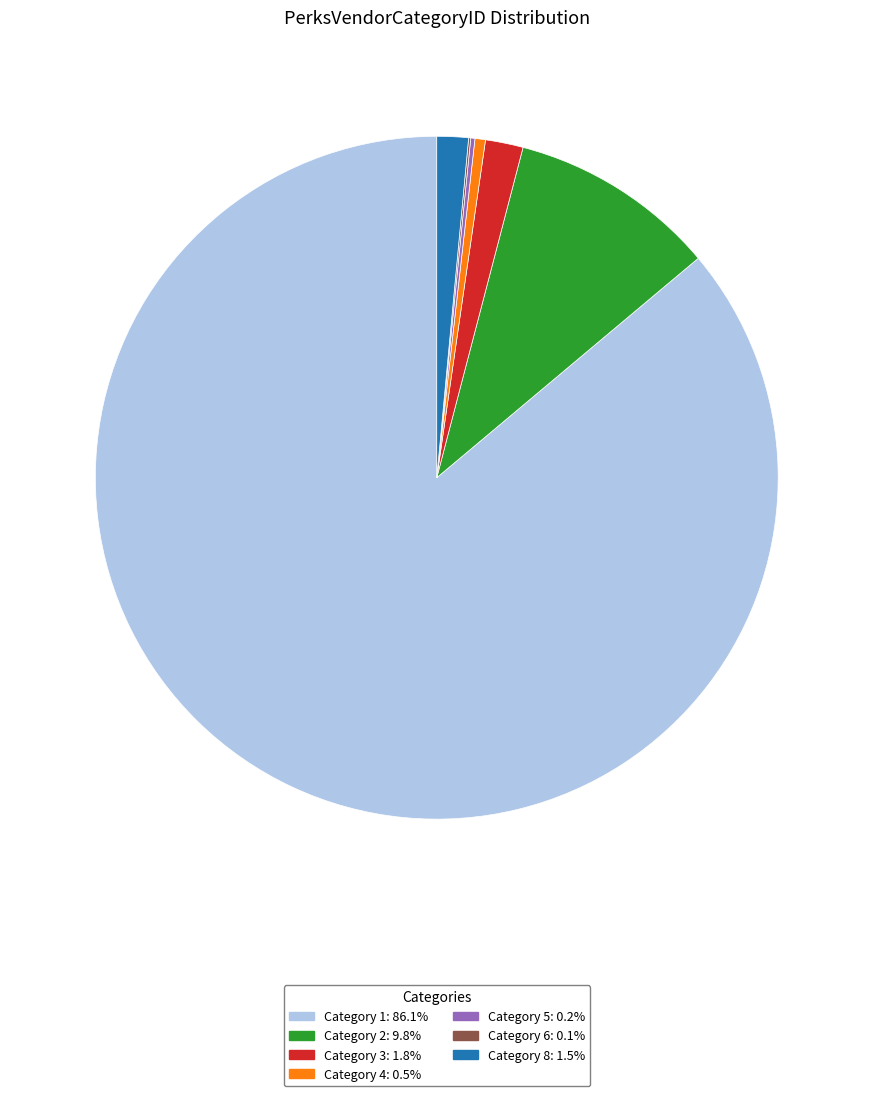

Does any single category account for the majority?

Yes